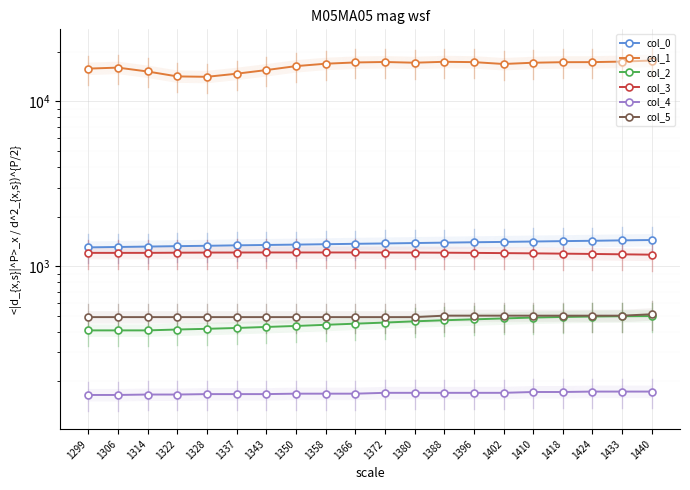

The value of col_1 at 1358 is 8774.6. True or false?

False